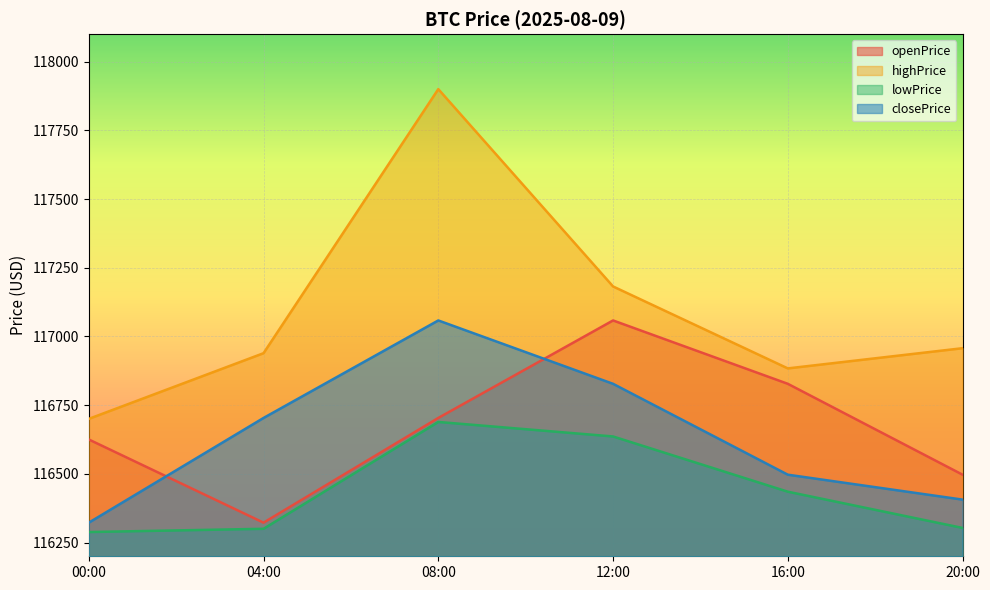

Between 20:00 and 00:00, which is larger?

00:00